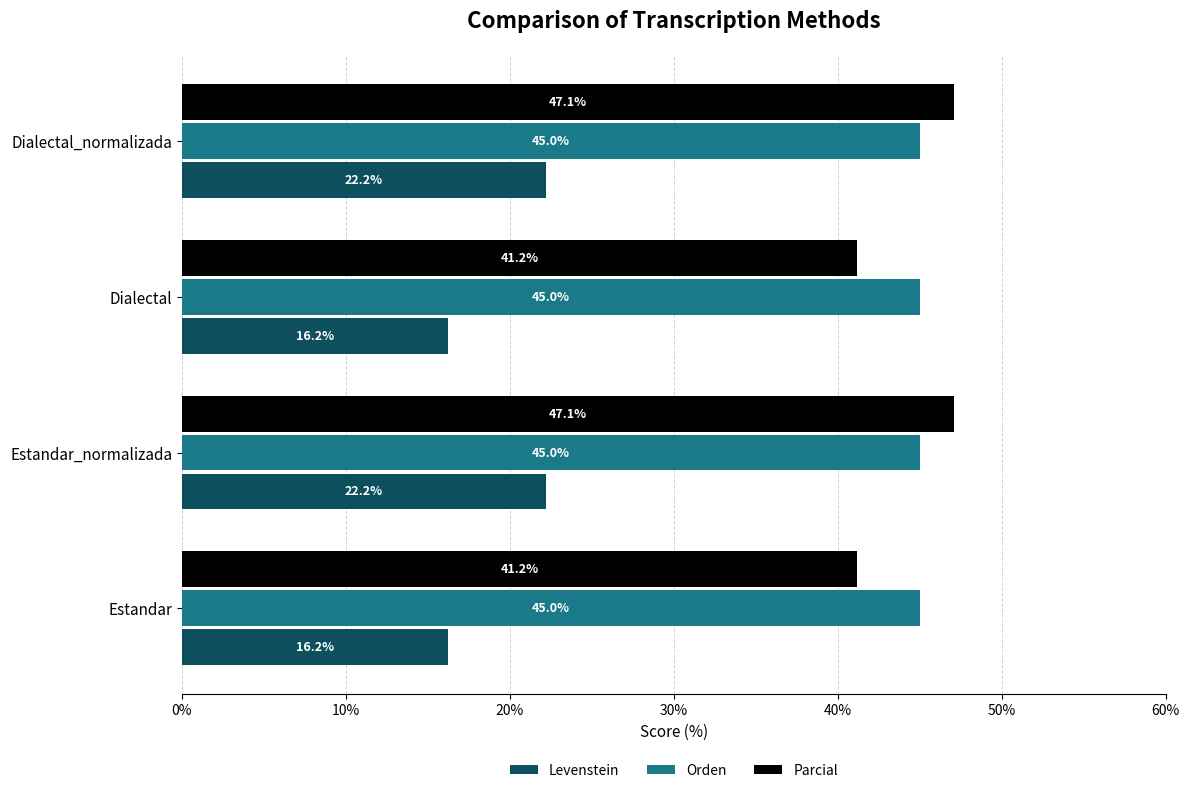

Which series has the largest total across all categories?

Orden